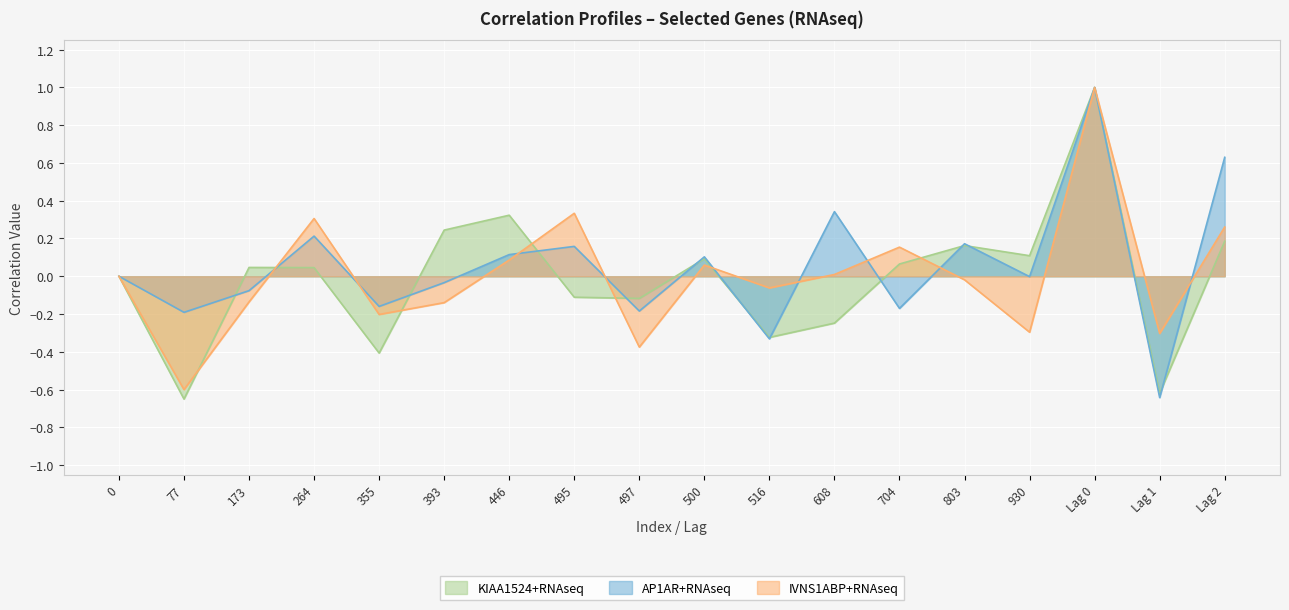

Which series changed the most between 0 and Lag 1?

AP1AR+RNAseq